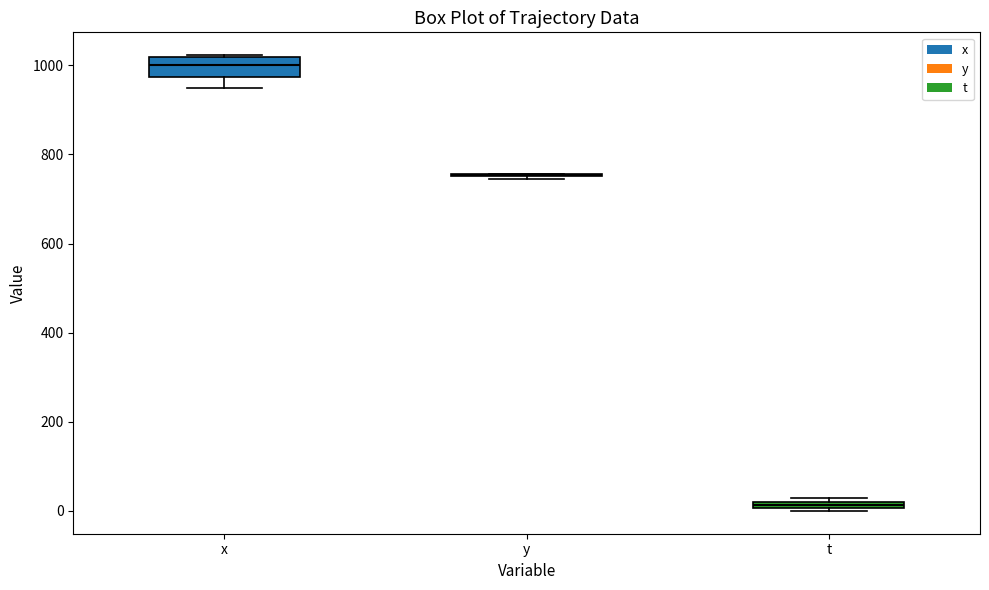

Where is the lower edge of the box for t on the y-axis? The values are not printed on the chart, so give them approximately, as read against the axis.

0